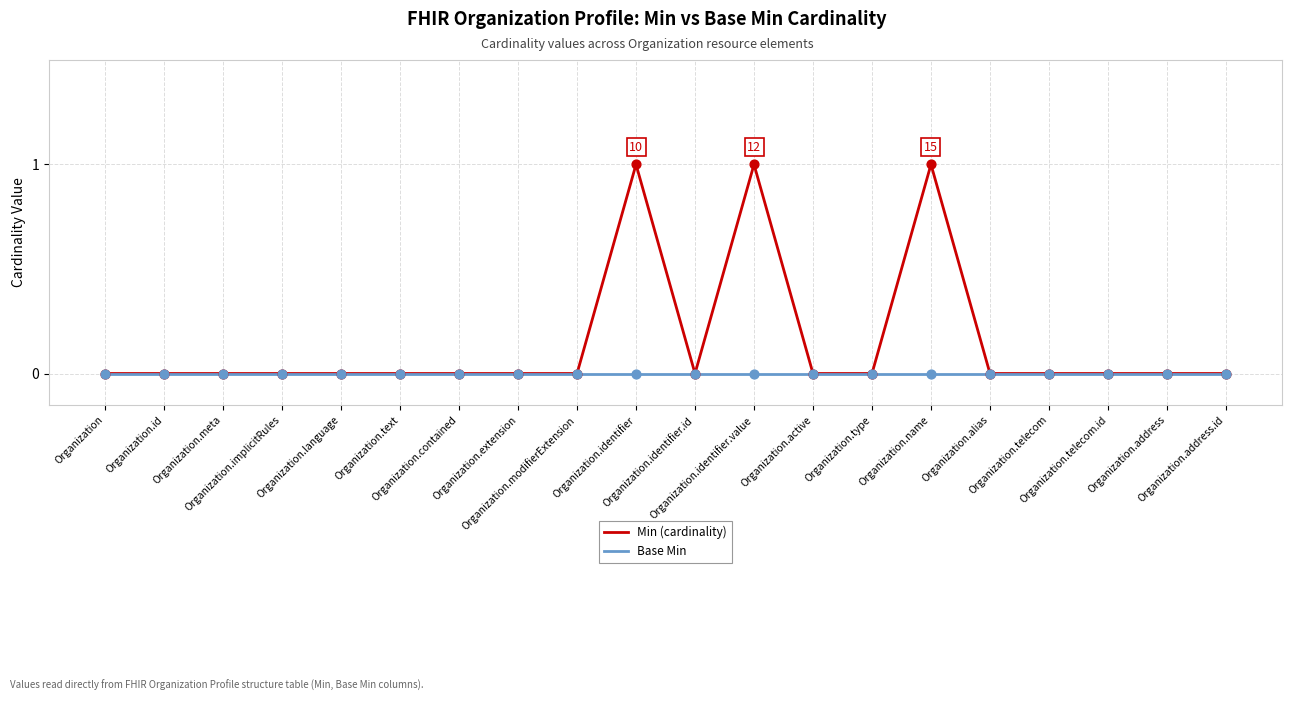

What are all the series names shown in the legend?

Min (cardinality), Base Min